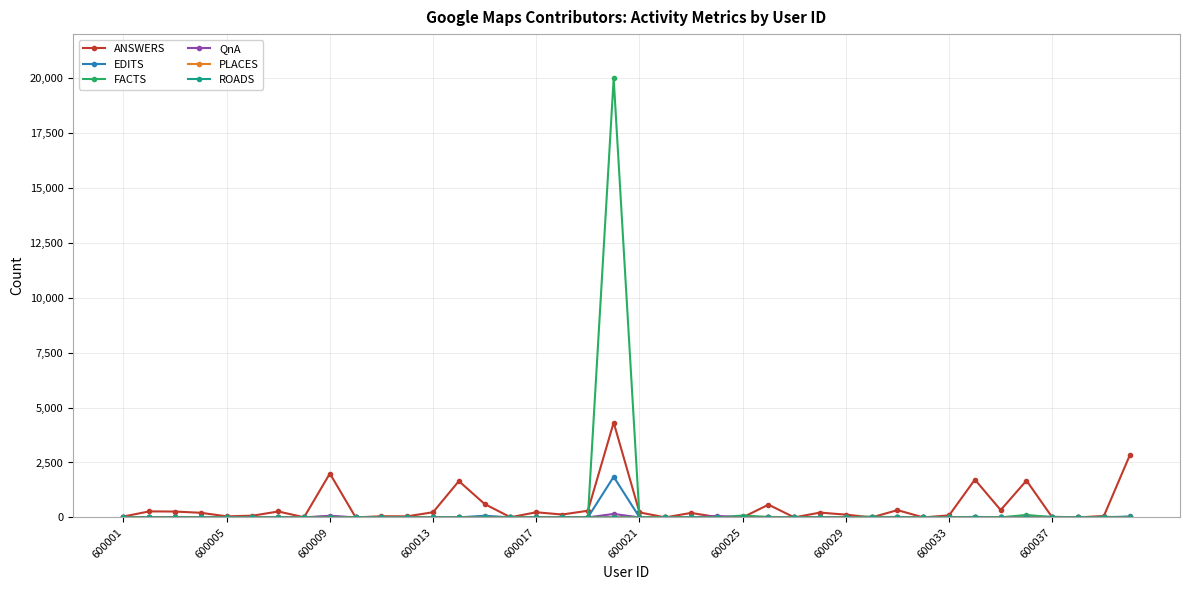

Which series has the widest spread of values?

FACTS